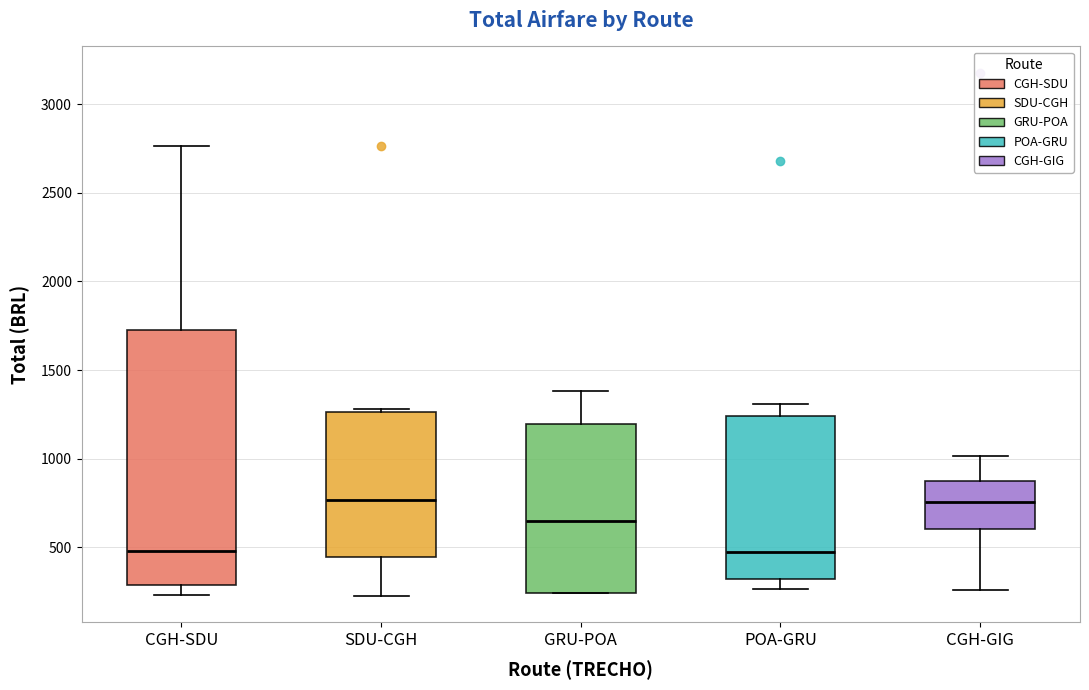

Comparing the boxes themselves (not the whiskers), which one is the tallest?

CGH-SDU